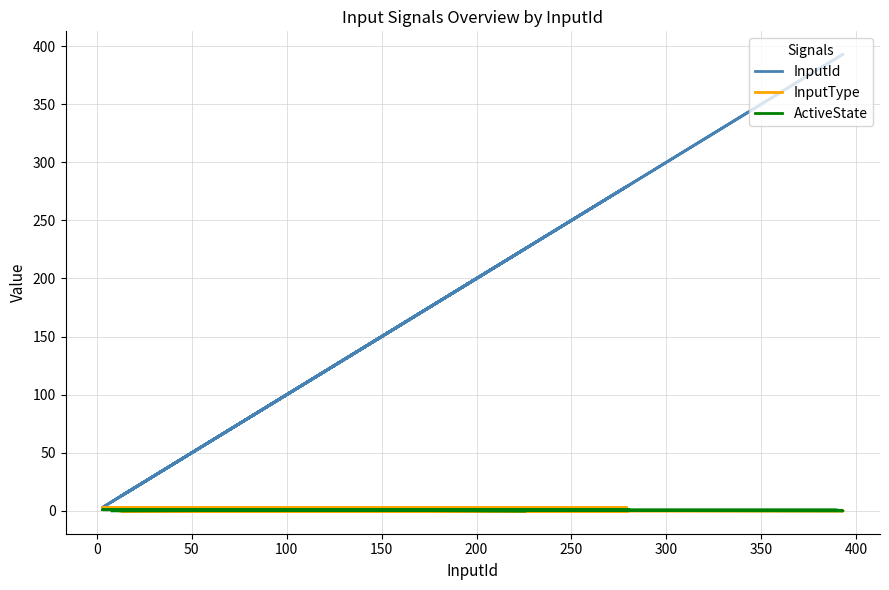

What is the difference between the maximum and minimum values in the ActiveState series?

1